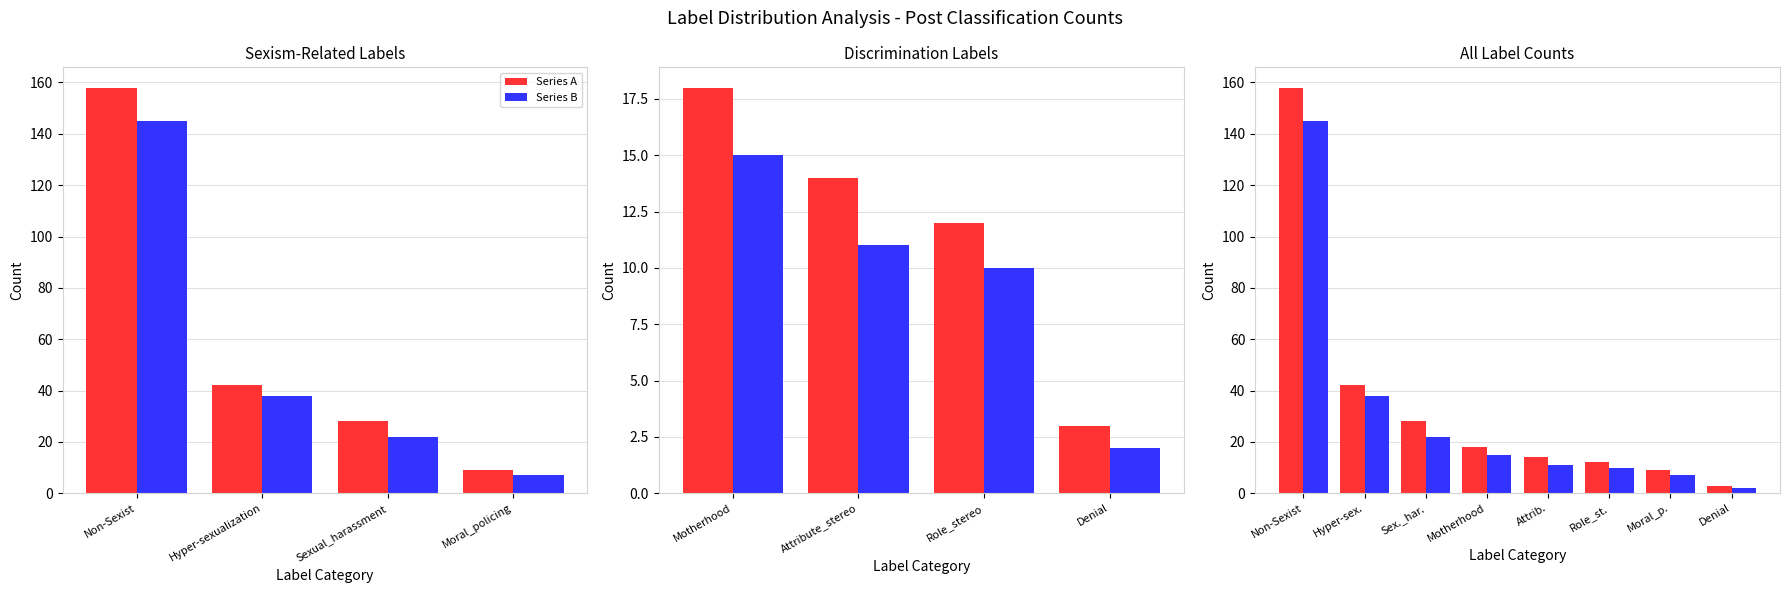

What is the label of the 6th bar from the left?

Role_stereotyping